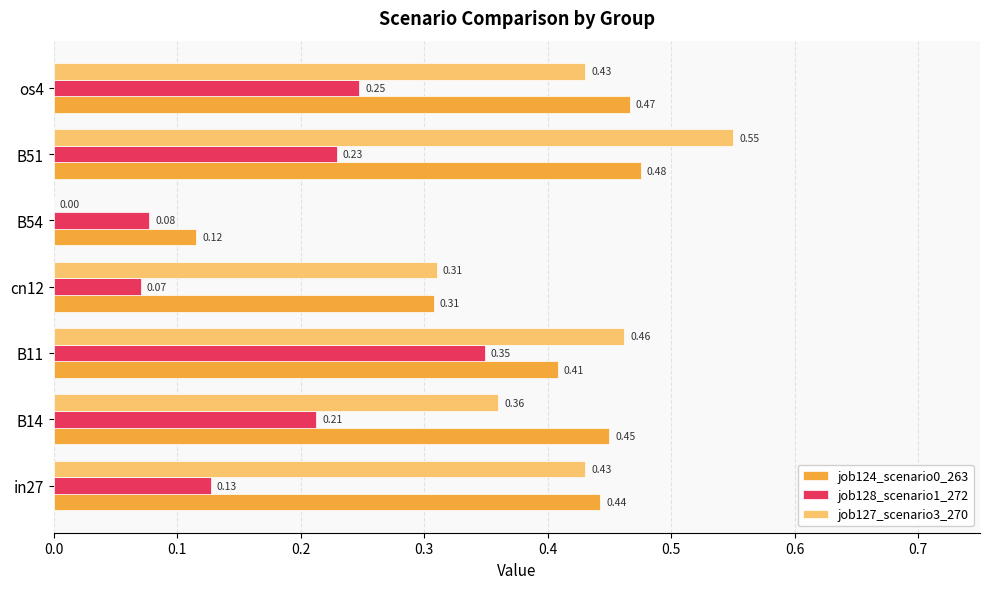

Count the number of data series in this chart.

3